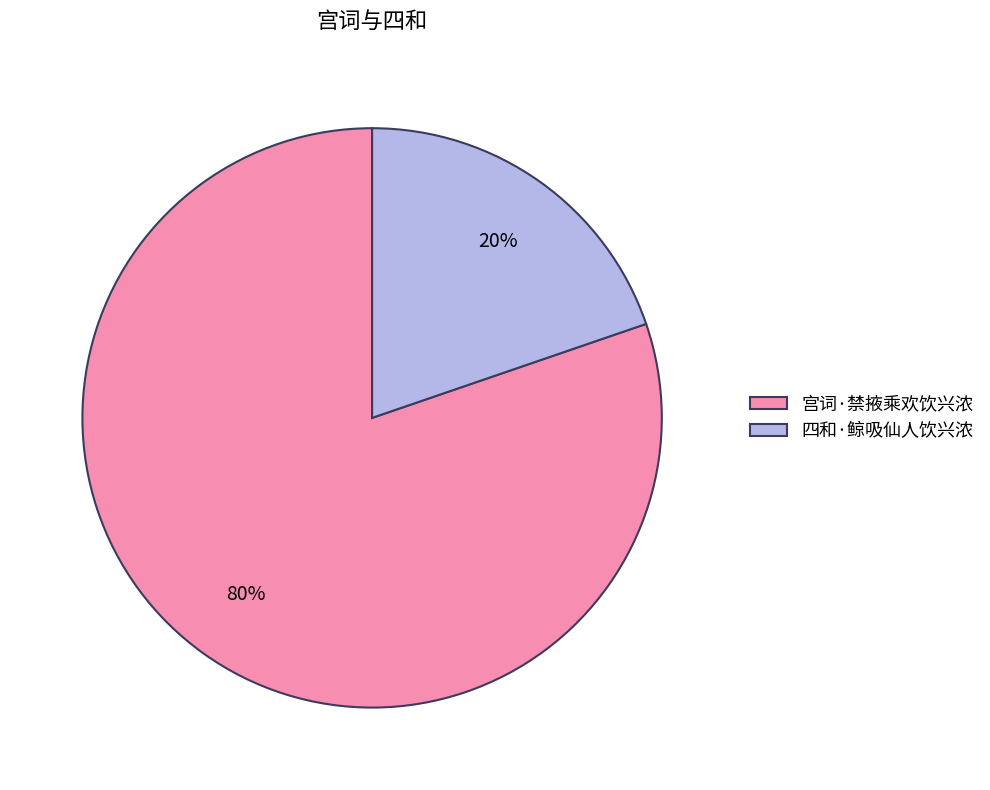

How many slices are in this pie chart?

2